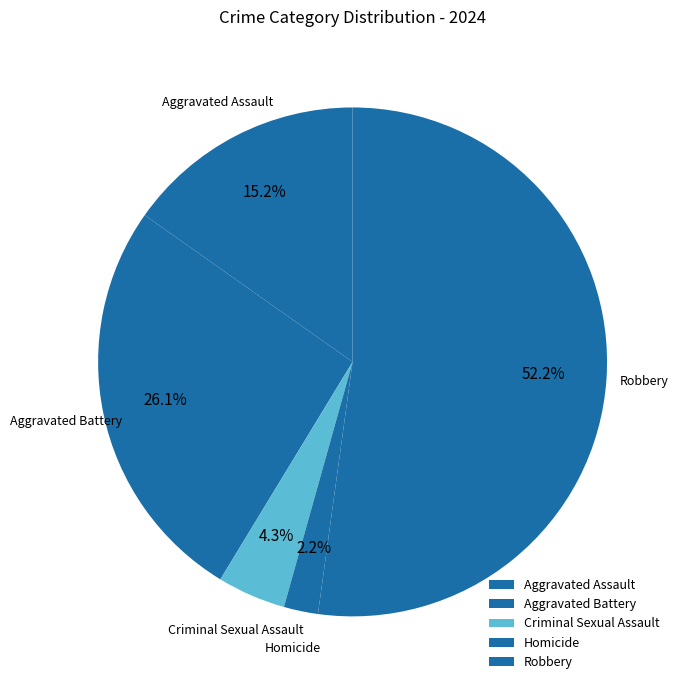

True or false: Homicide accounts for 2% of the total.

True